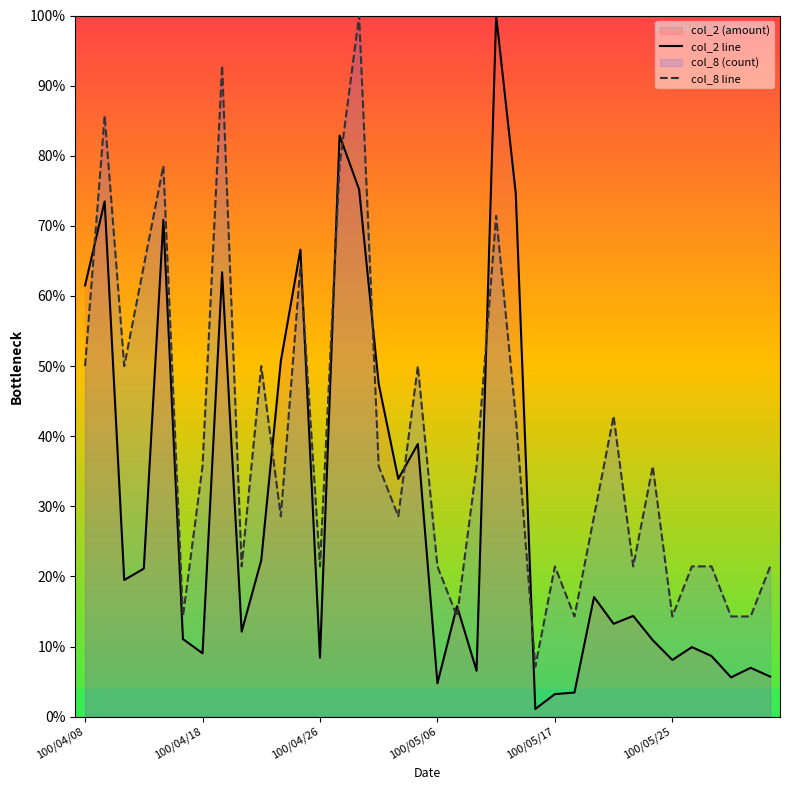

The col_2 line series shows 4.8 at 100/05/06. True or false?

True